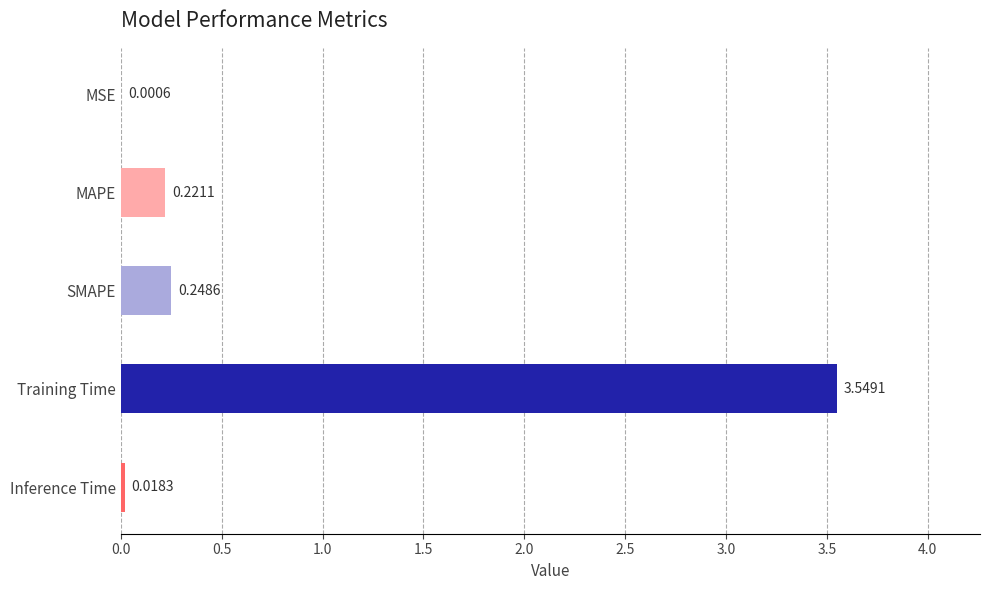

Are the bars horizontal?

Yes